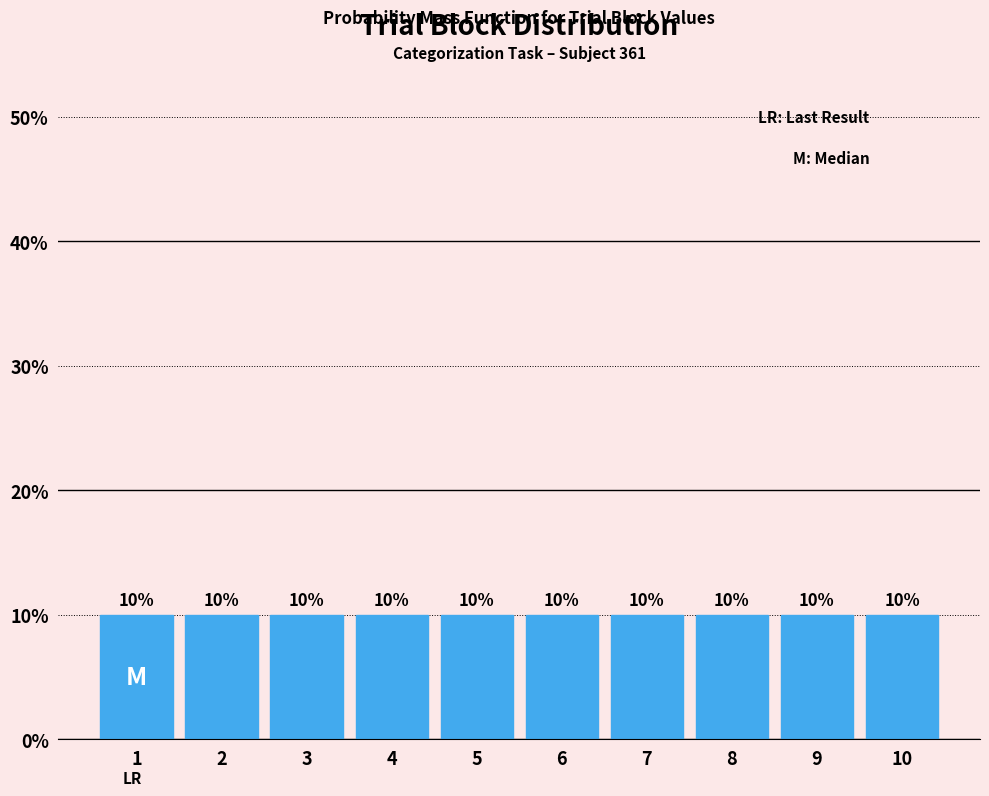

Reading left to right, transcribe this chart: for each bar, give the range it covers on the x-axis and its height.

0.5 to 1.5: 10
1.5 to 2.5: 10
2.5 to 3.5: 10
3.5 to 4.5: 10
4.5 to 5.5: 10
5.5 to 6.5: 10
6.5 to 7.5: 10
7.5 to 8.5: 10
8.5 to 9.5: 10
9.5 to 10.5: 10